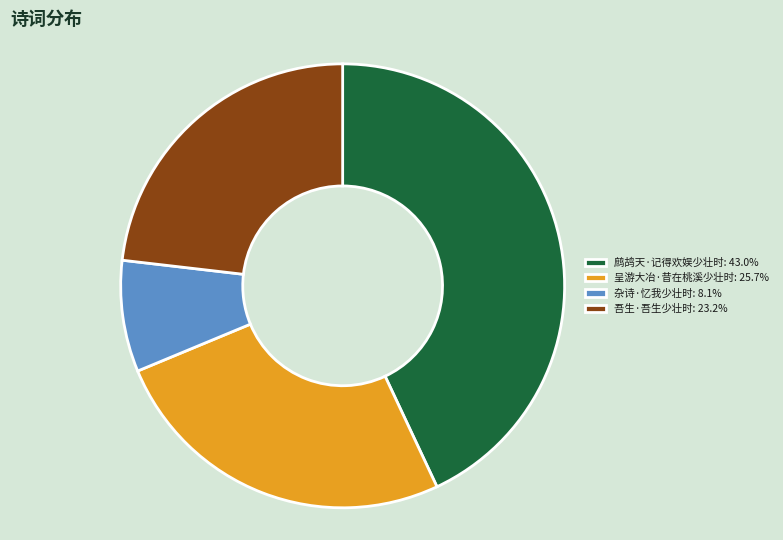

Which has a higher value, 鹧鸪天·记得欢娱少壮时 or 呈游大冶·昔在桃溪少壮时?

鹧鸪天·记得欢娱少壮时